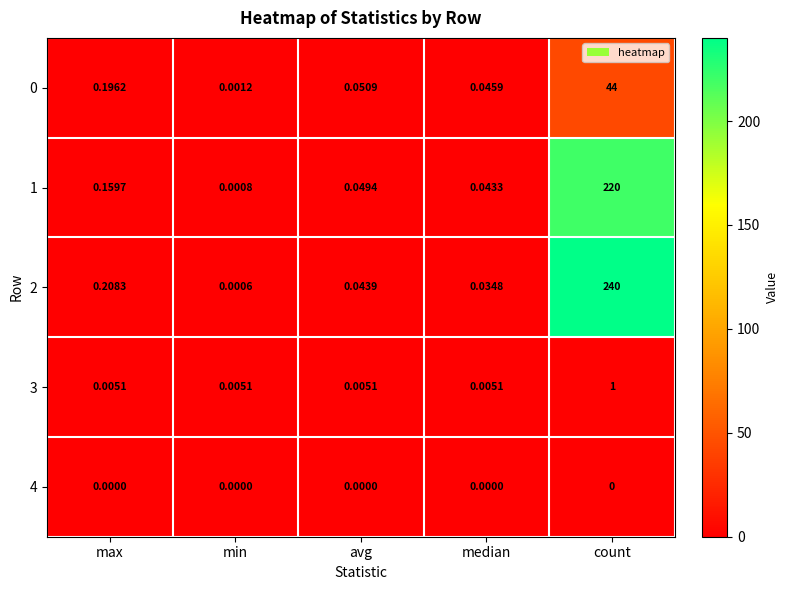

Is the value of 4 at min greater than the value of 0 at median?

No